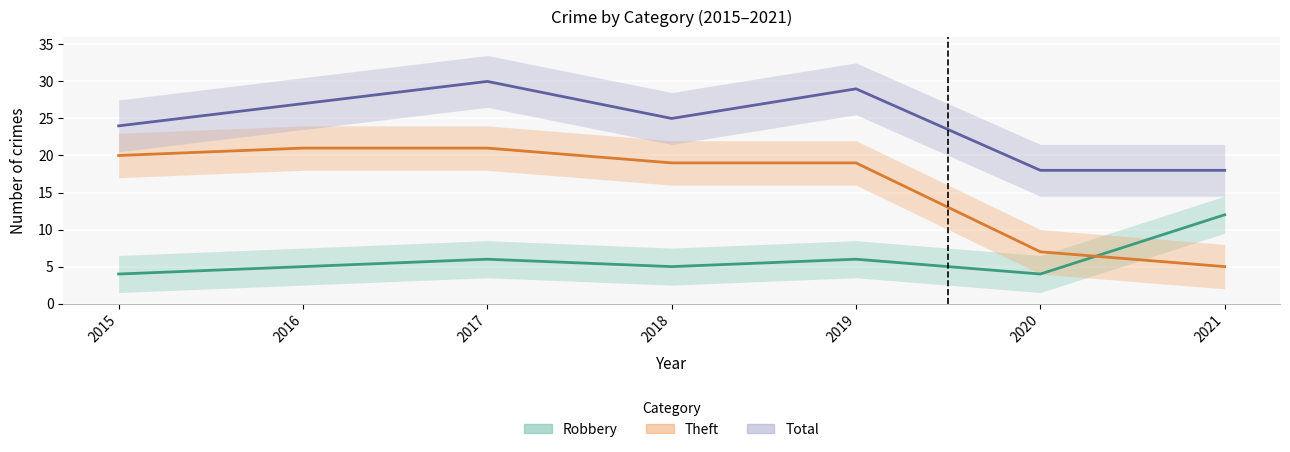

True or false: Theft and Total intersect in this chart.

False